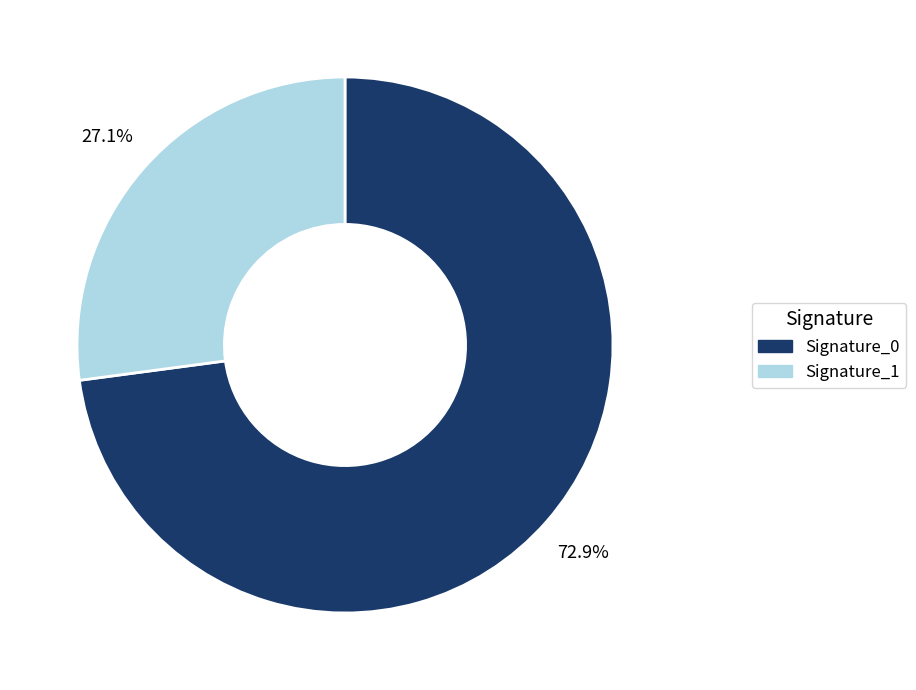

Is there a majority slice in this chart?

Yes